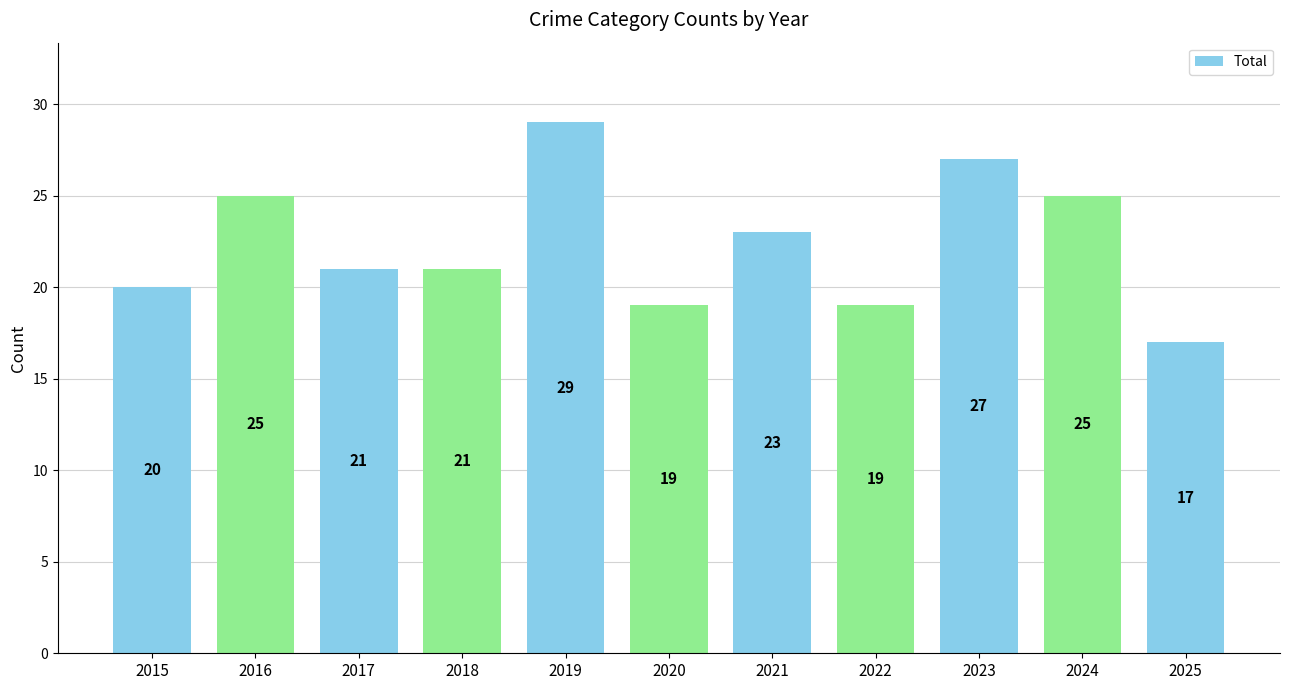

At which label is the value closest to 23?

2021